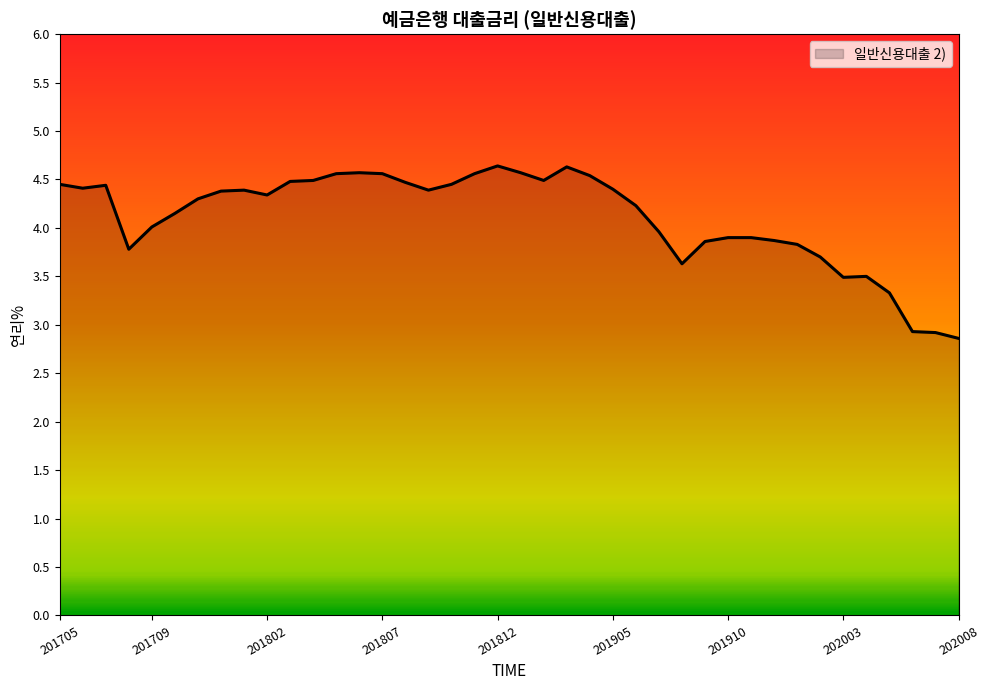

What is the greatest value displayed?

4.6